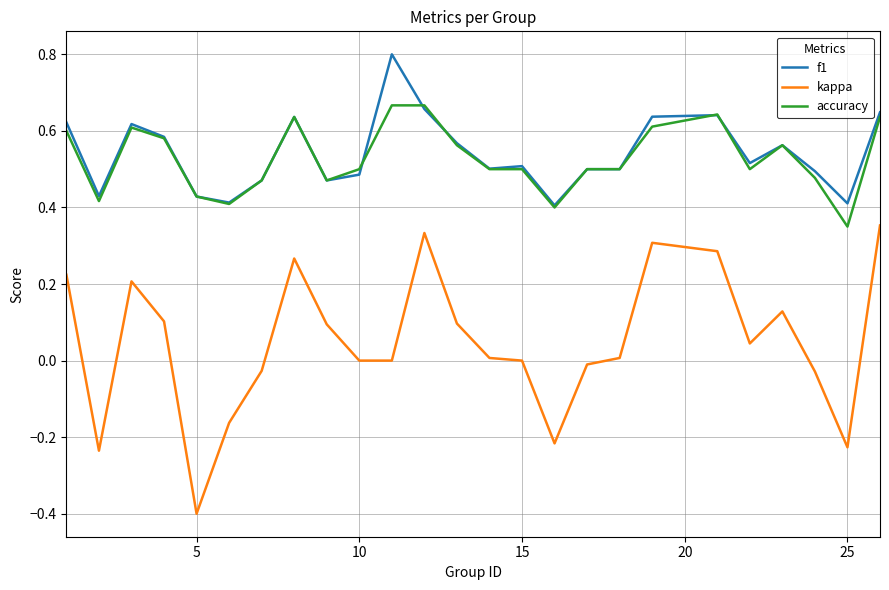

How many categories are shown in the chart?

25